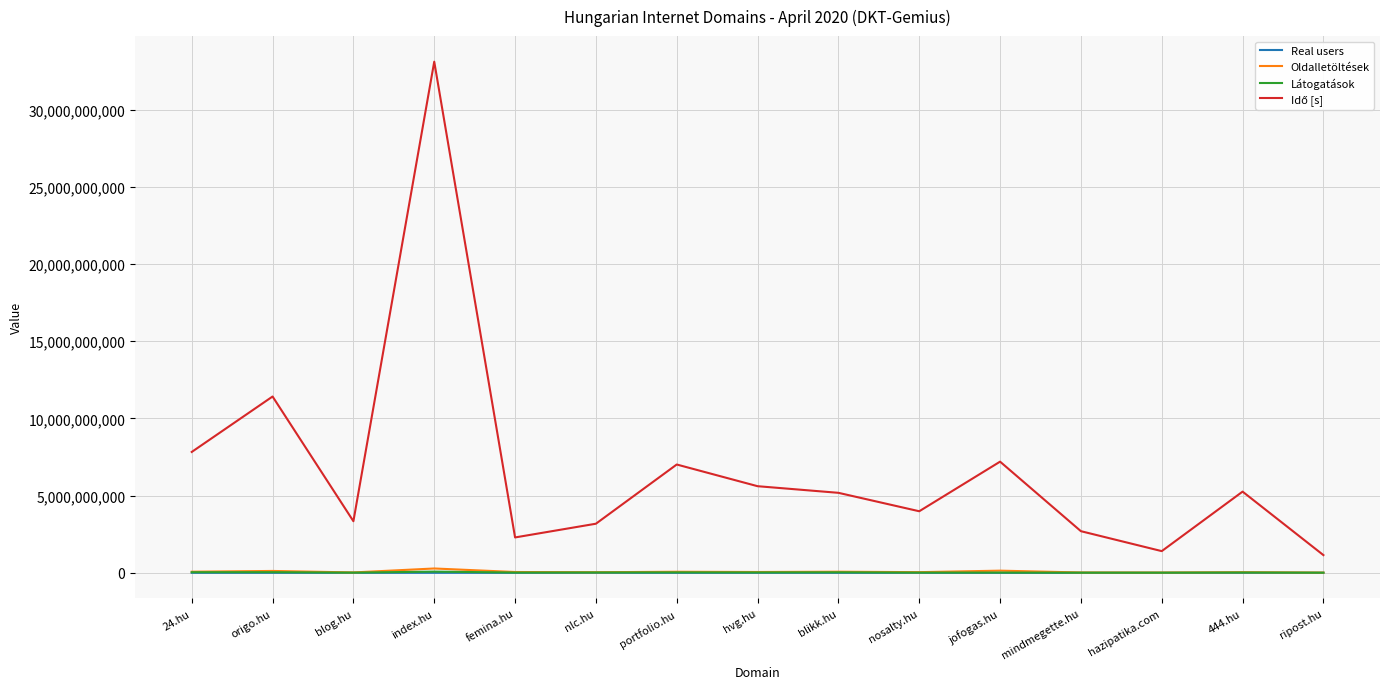

What is the total value across all series at nosalty.hu?

4054289679